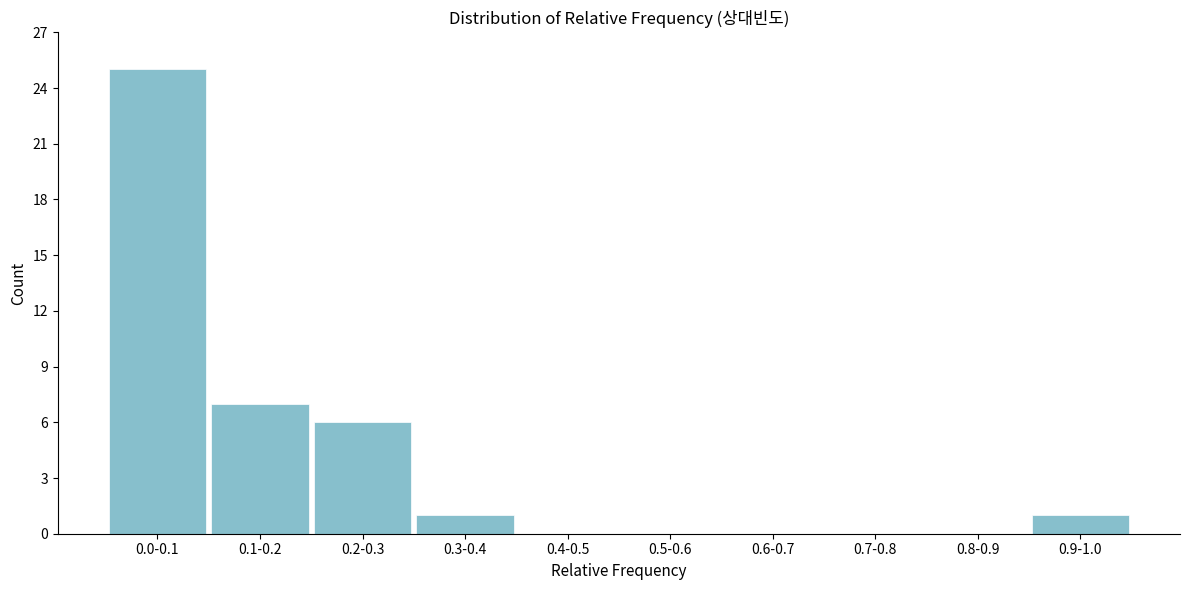

Reading left to right, what are all the values shown in this chart?

0.0-0.1=25	0.1-0.2=7	0.2-0.3=6	0.3-0.4=1	0.4-0.5=0	0.5-0.6=0	0.6-0.7=0	0.7-0.8=0	0.8-0.9=0	0.9-1.0=1